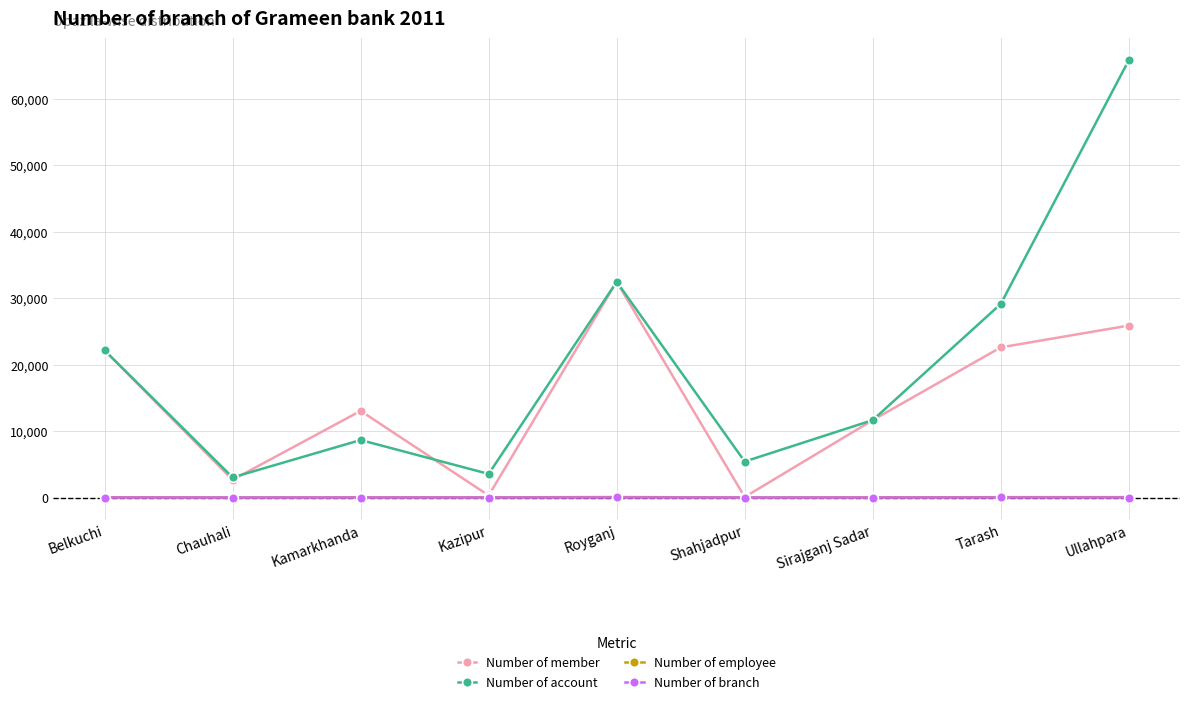

What is the average value of the Number of account series?

20212